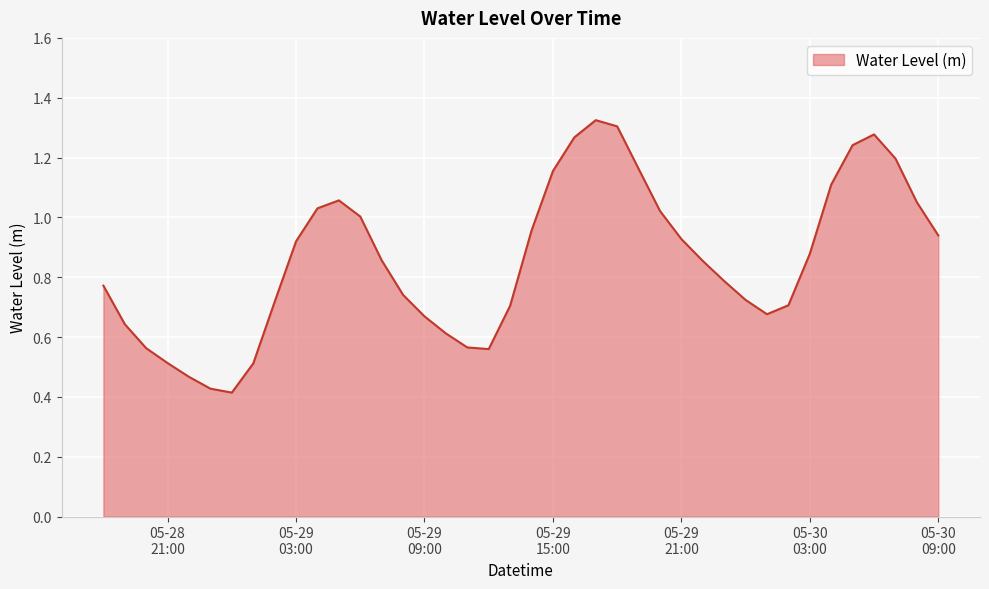

Where is the data nearest to the value 0?

2024-05-29 00:00:00